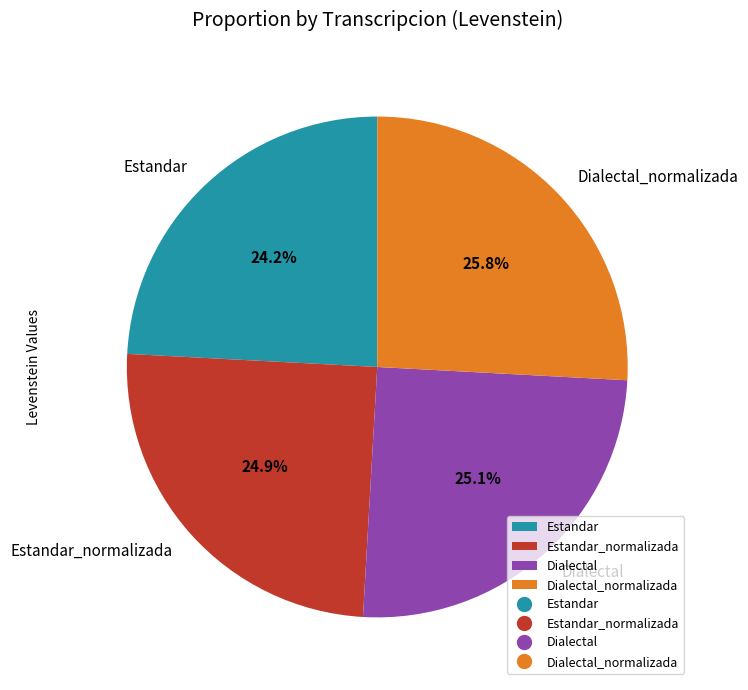

To the nearest percent, what is the average slice percentage?

25%